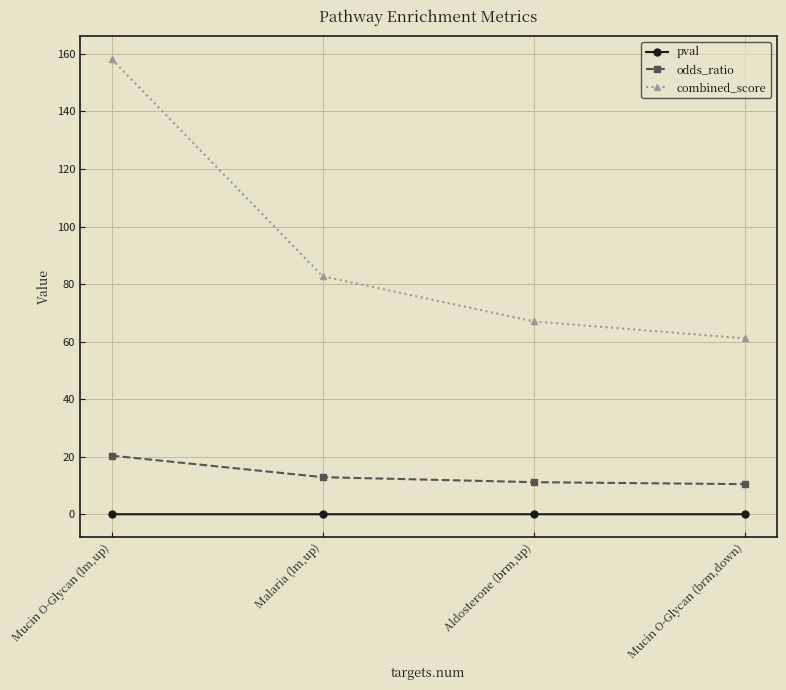

What is the label of the 2nd point from the right?

Aldosterone (brm,up)